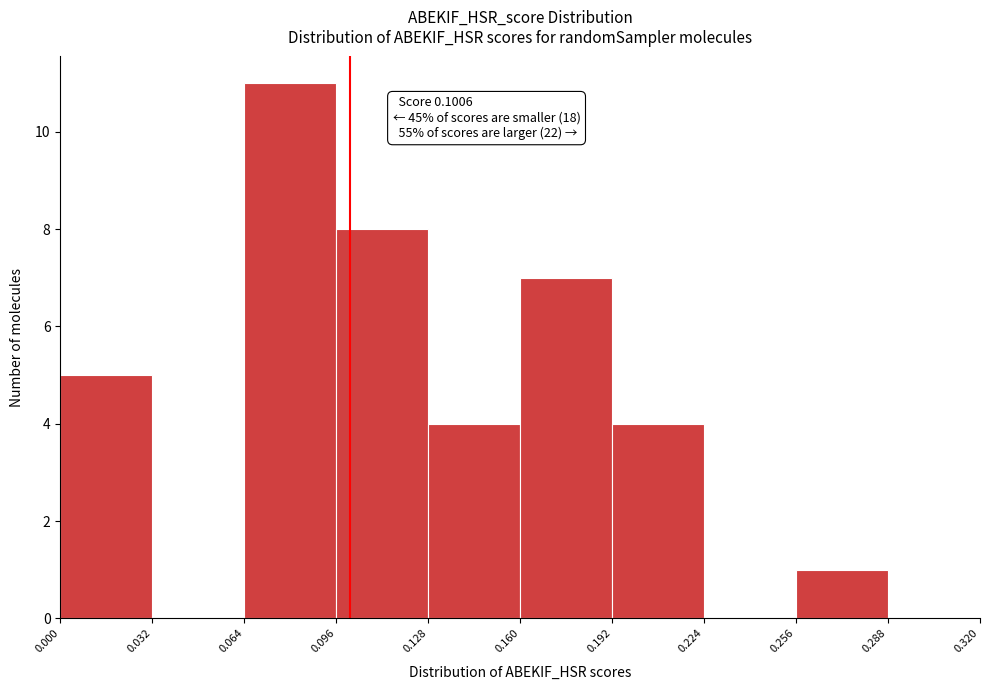

Which range on the x-axis has the tallest bar?

0.064 to 0.096